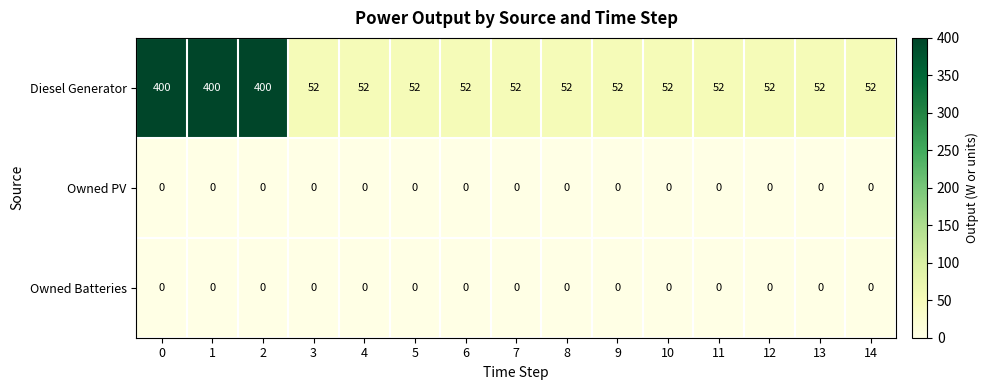

How many categories are shown in the chart?

15